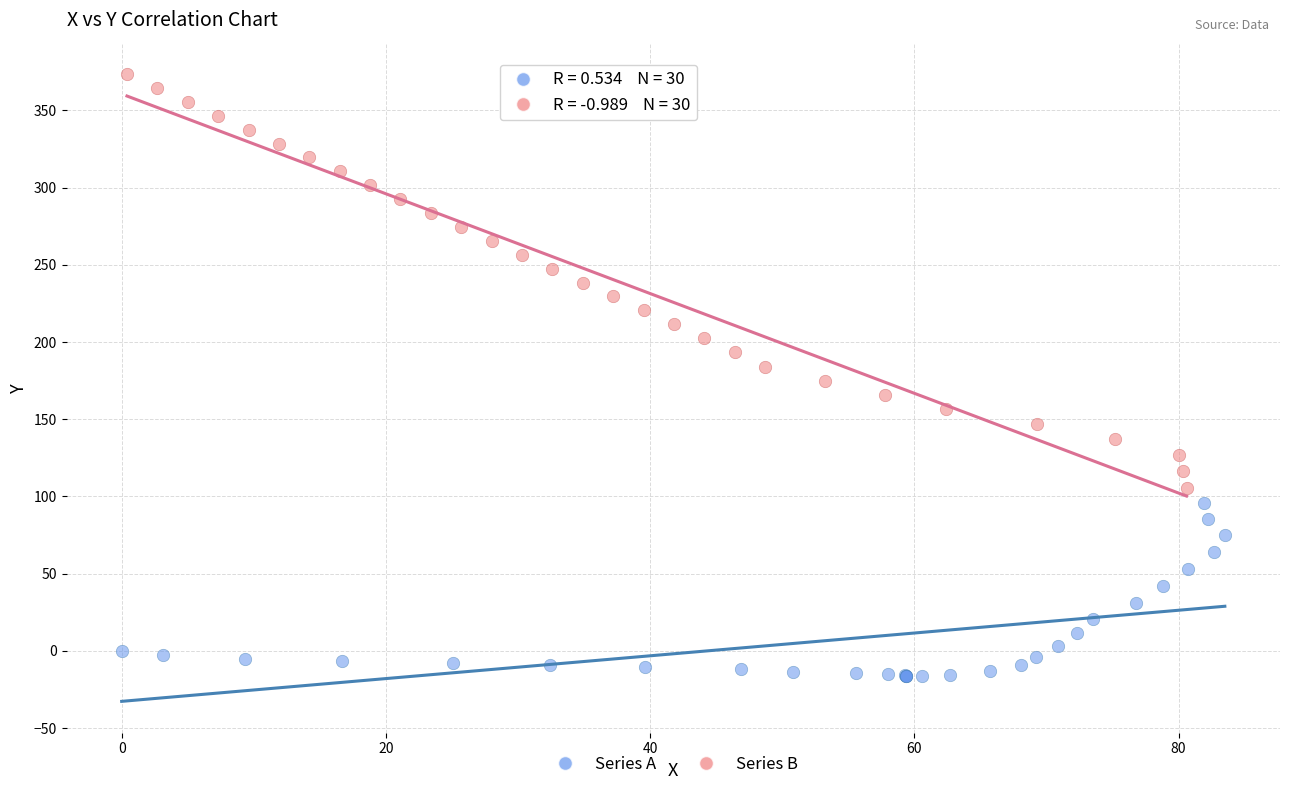

Which series has the largest Y range (max minus min)?

Series B